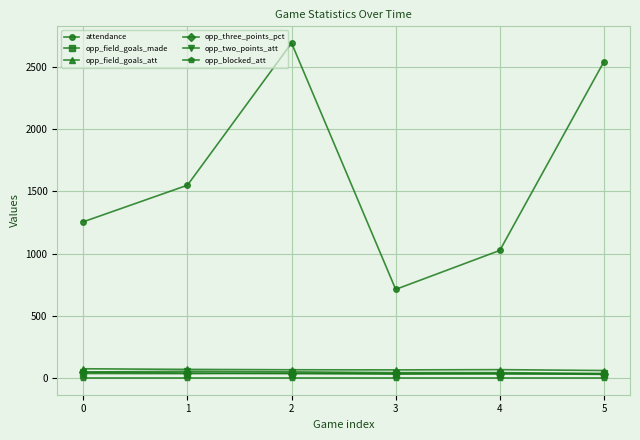

What is the greatest value displayed?

2691.0